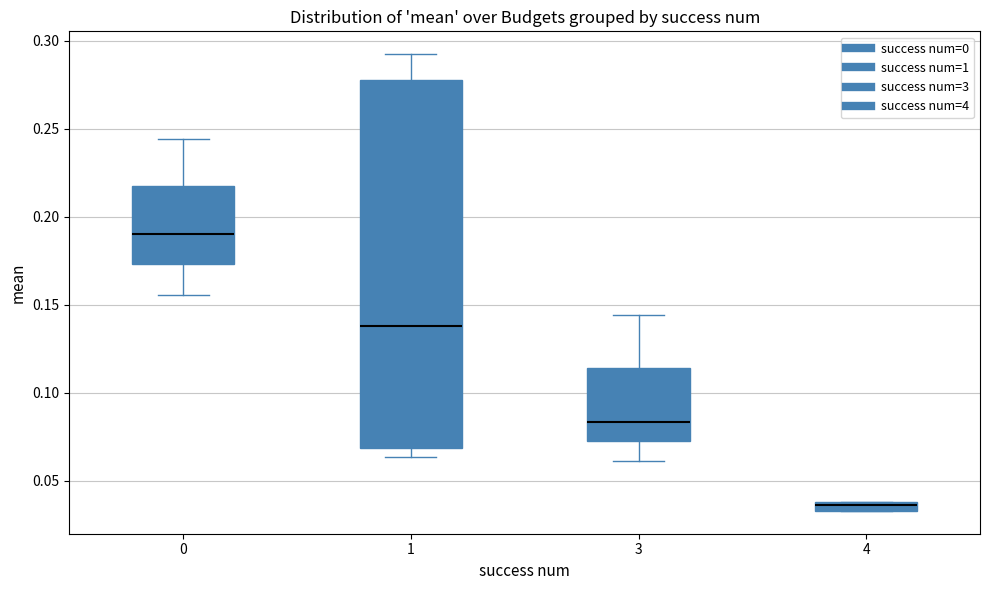

Which box is the tallest, from its lower edge to its upper edge?

1